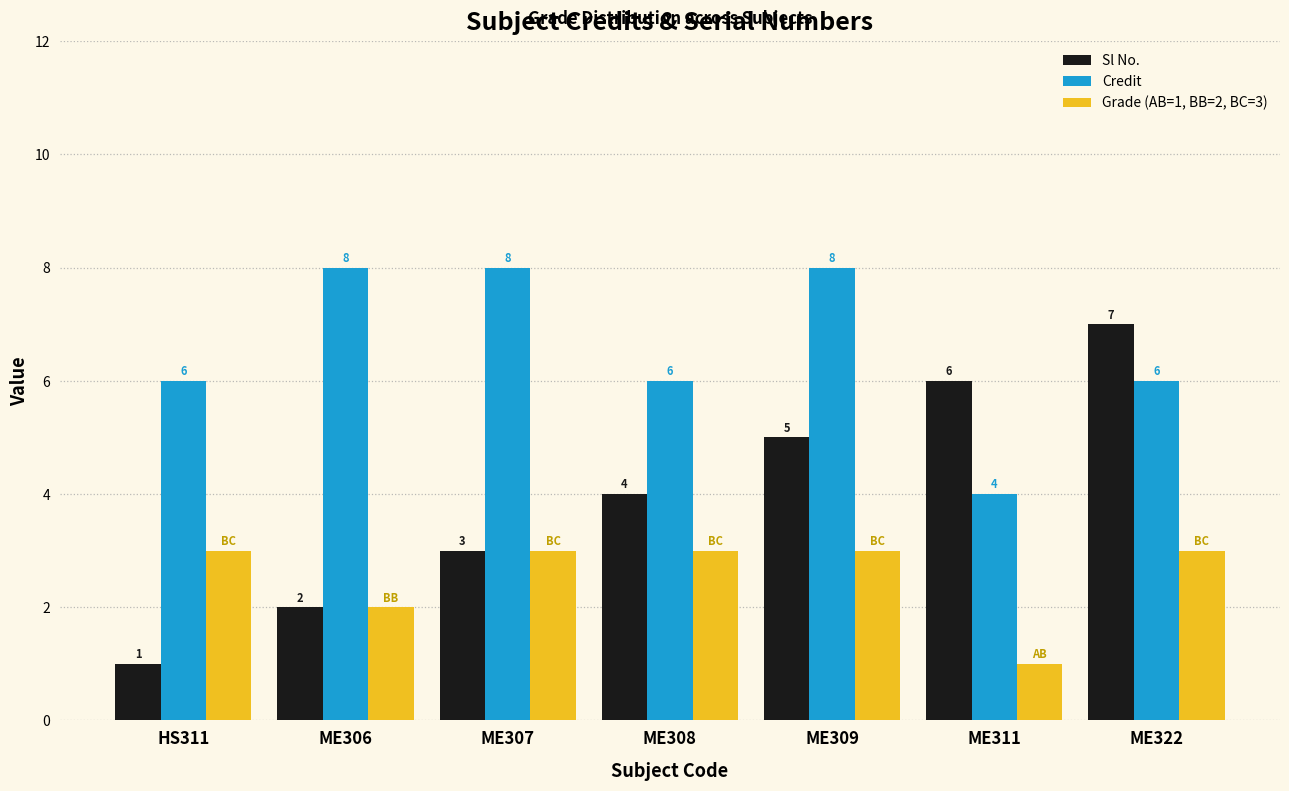

Count the Credit values in the range 6 to 8.

6